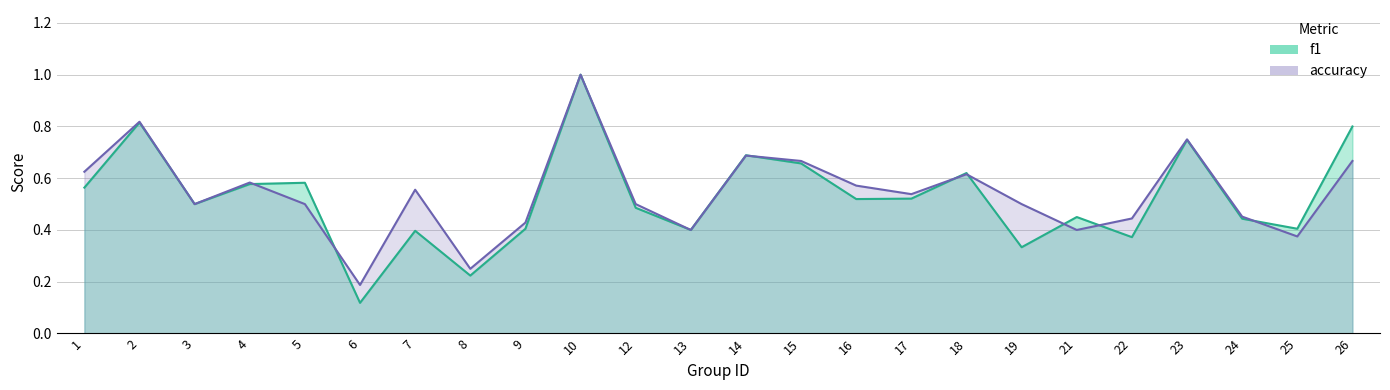

Count the number of categories in the chart.

24